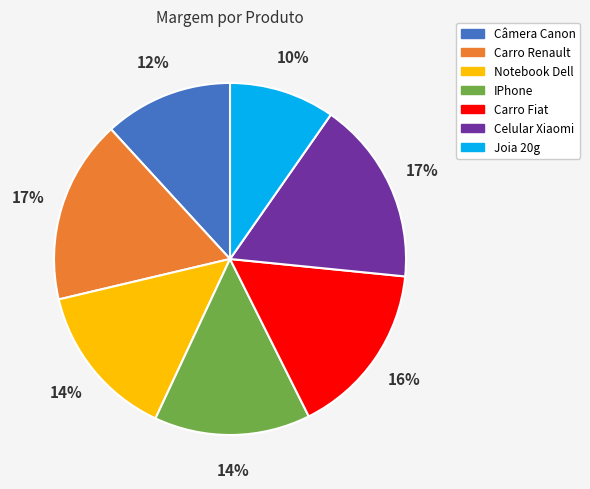

Is it true that Notebook Dell is 14% of the pie?

True